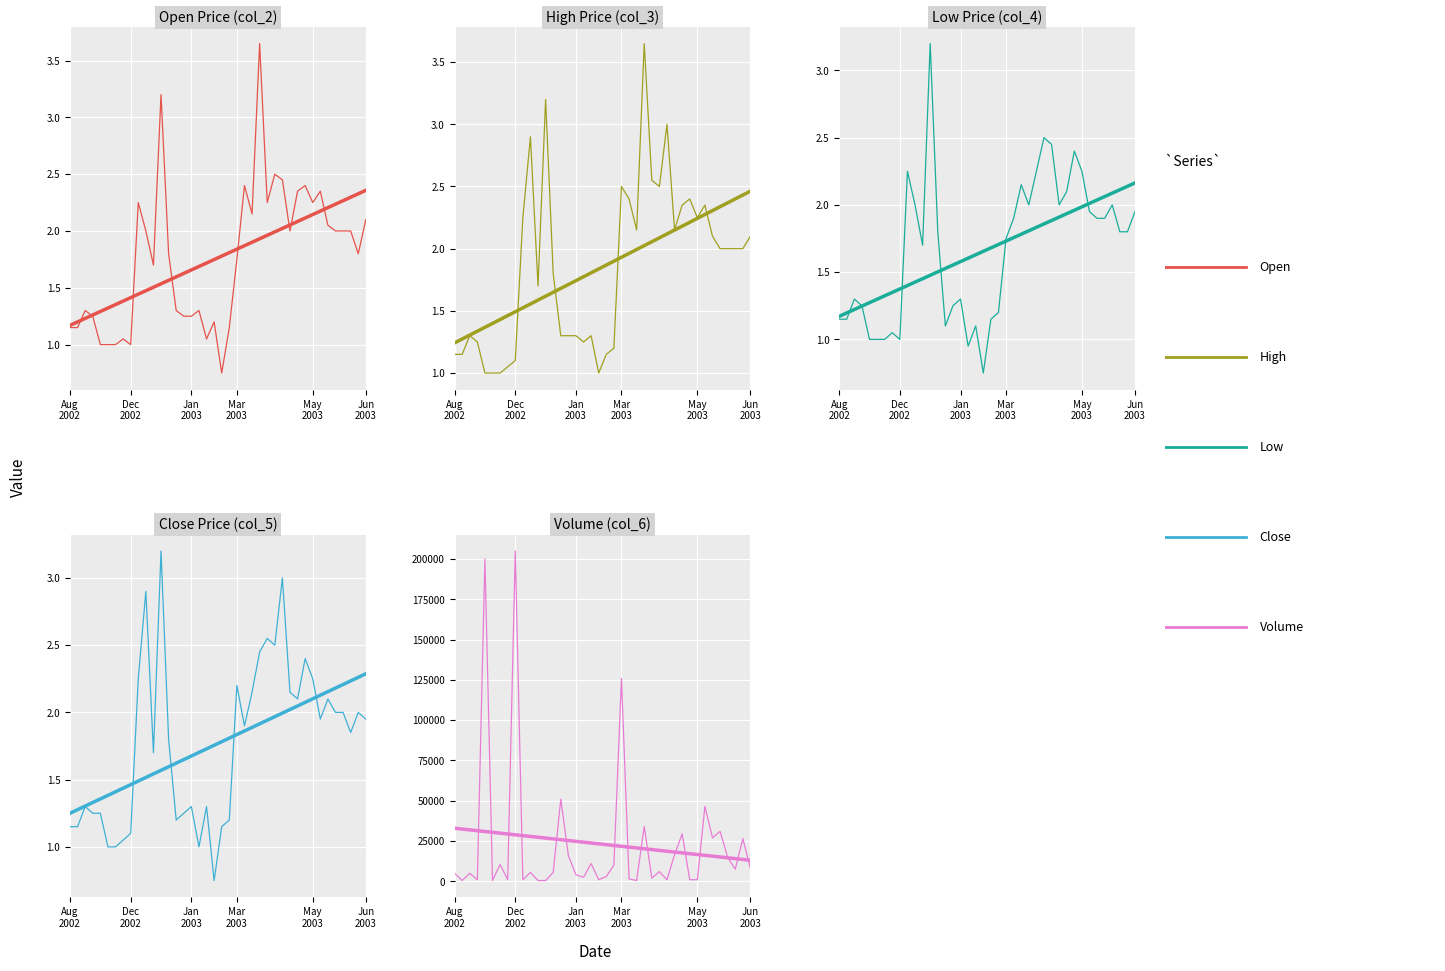

True or false: col_3 and col_6 intersect in this chart.

False